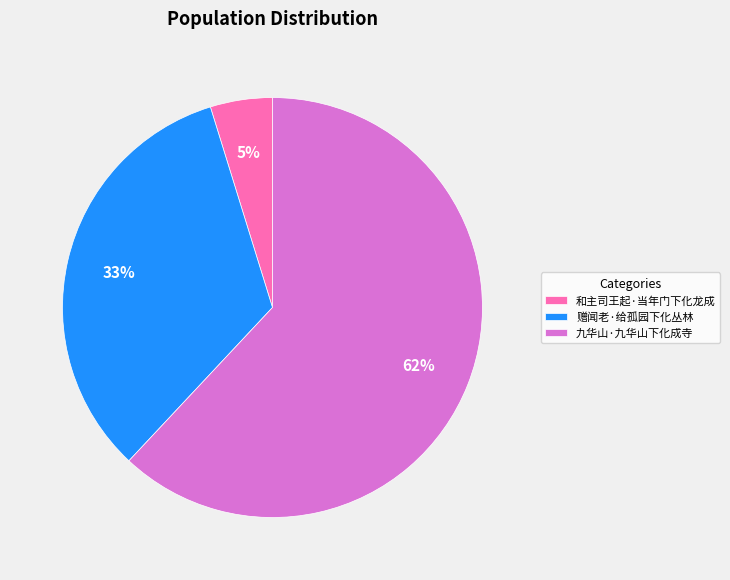

What is the smallest slice in the pie chart?

和主司王起·当年门下化龙成